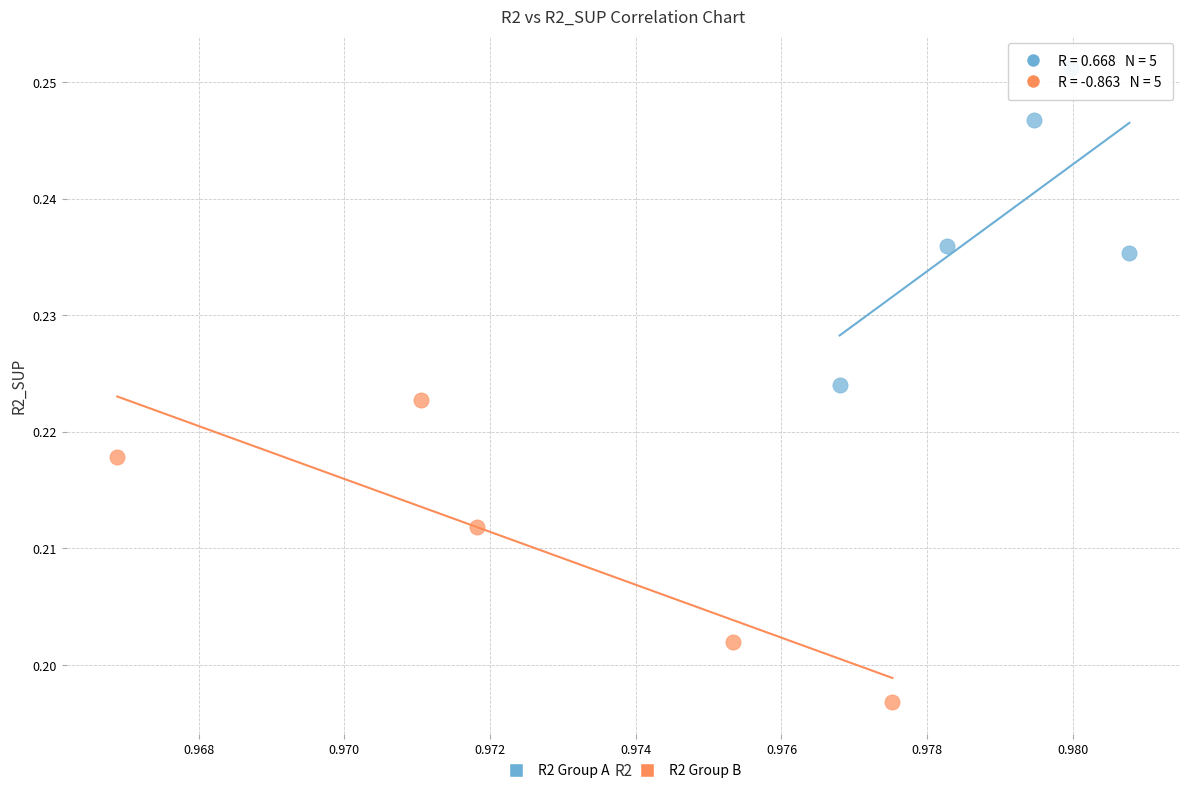

Which series contains the highest Y value?

R2 Group A